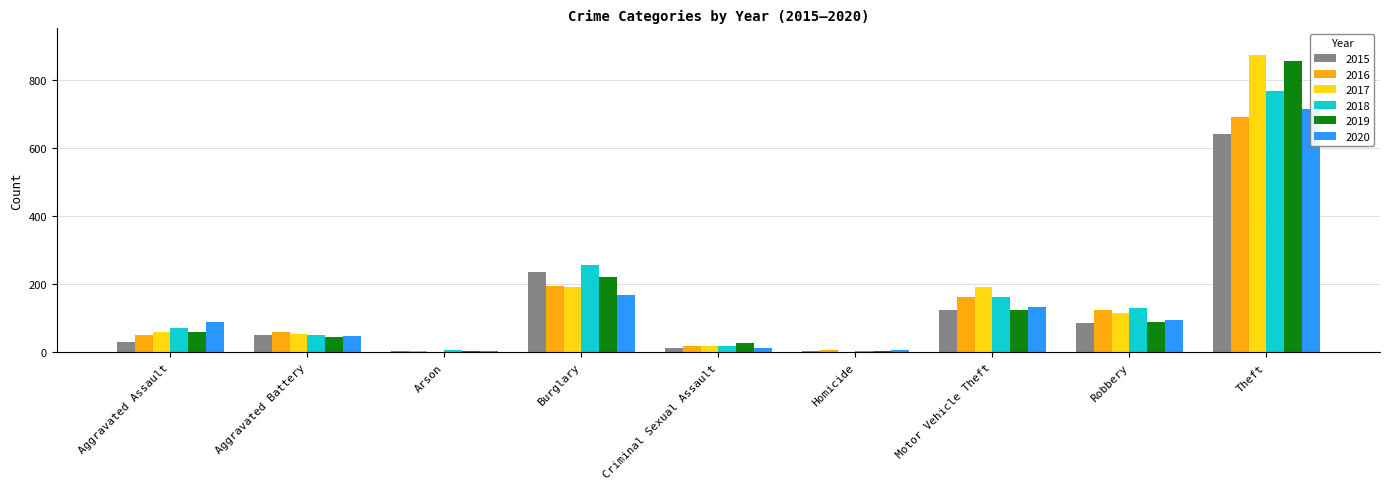

Count the number of categories in the chart.

9